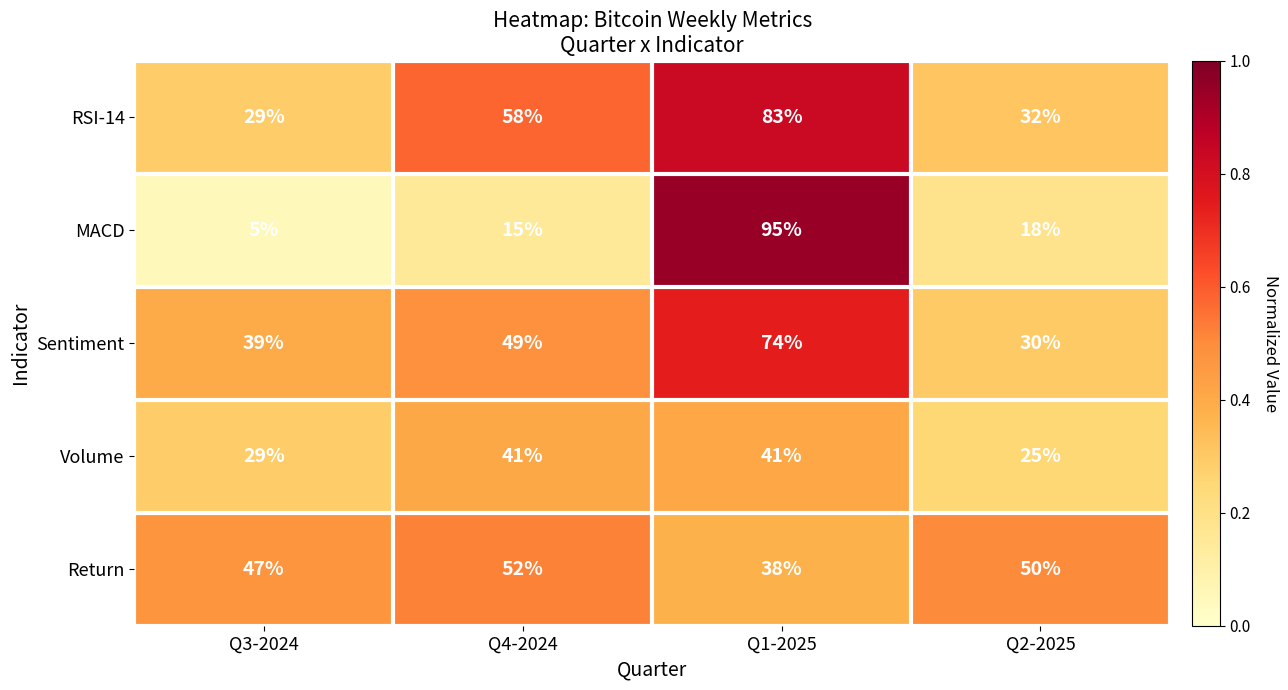

Which series has the largest total across all categories?

RSI-14